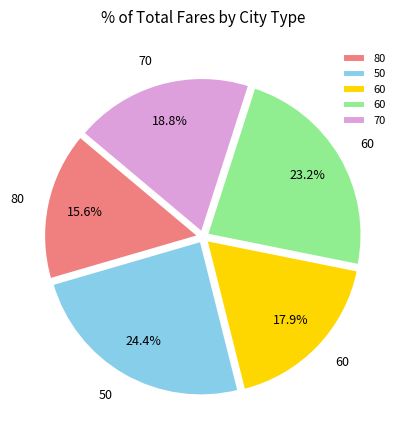

Is there a majority slice in this chart?

No